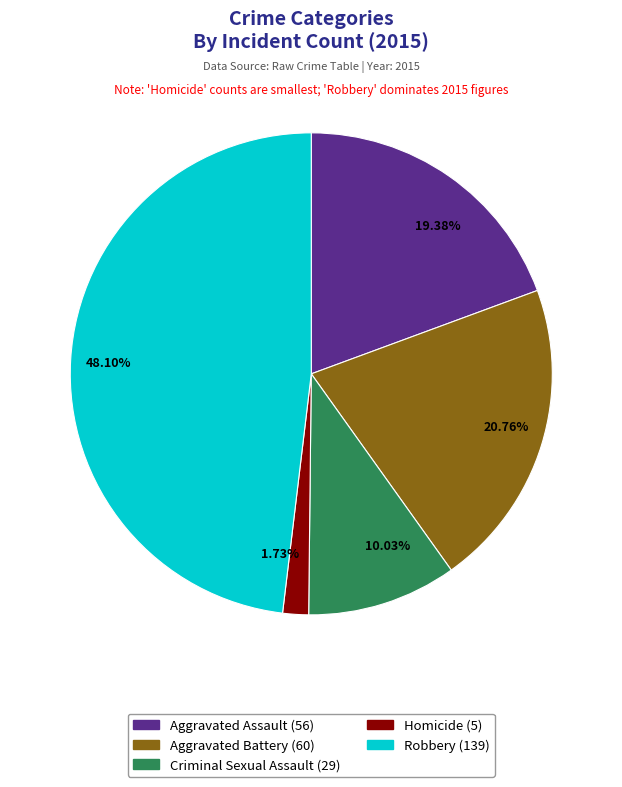

To the nearest percent, what percentage of the pie is Robbery?

48%